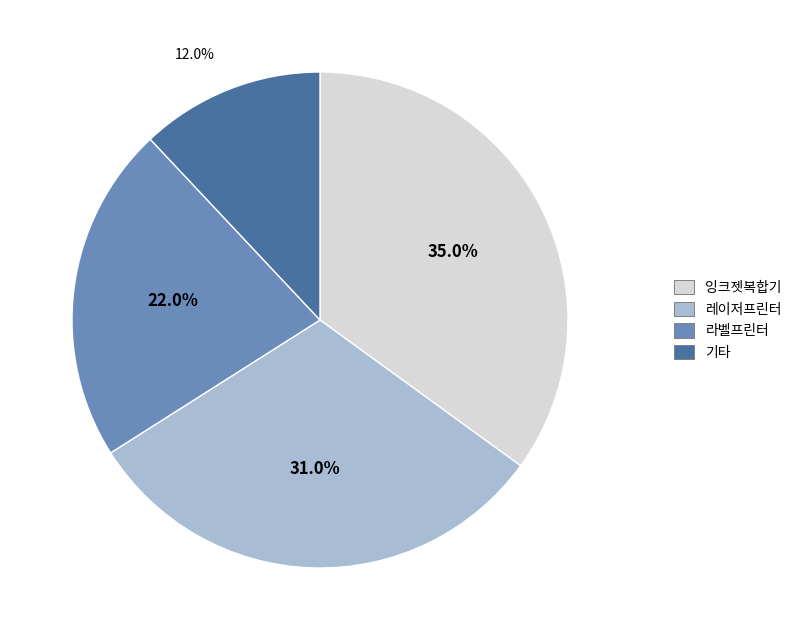

Which has a higher value, 잉크젯복합기 or 기타?

잉크젯복합기